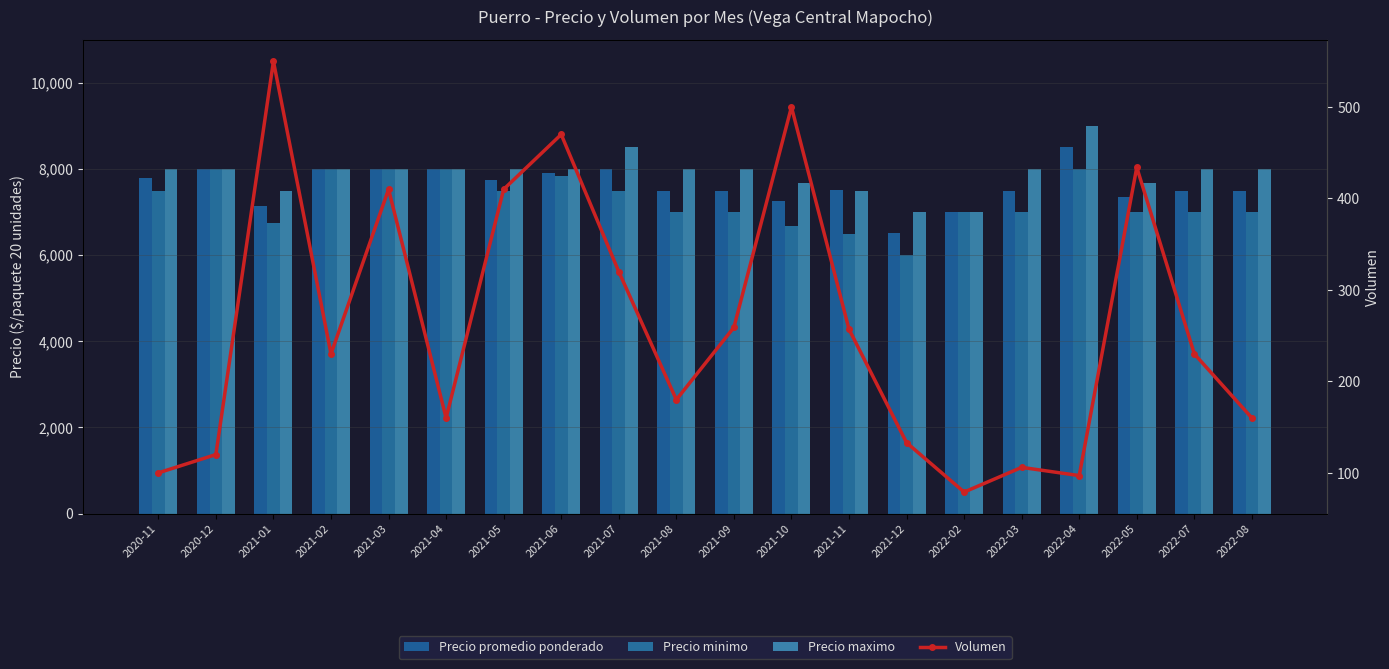

Reading left to right, list all the values displayed in this chart.

Precio promedio ponderado: 7800	8000	7138	8000	8000	8000	7750	7917	8000	7500	7497	7250	7503	6504	7000	7500	8505	7357	7500	7500
Precio minimo: 7500	8000	6750	8000	8000	8000	7500	7833	7500	7000	7000	6667	6500	6000	7000	7000	8000	7000	7000	7000
Precio maximo: 8000	8000	7500	8000	8000	8000	8000	8000	8500	8000	8000	7667	7500	7000	7000	8000	9000	7667	8000	8000
Volumen: 100	120	550	230	410	160	410	470	320	180	259	500	257	133	79	106	97	434	230	160